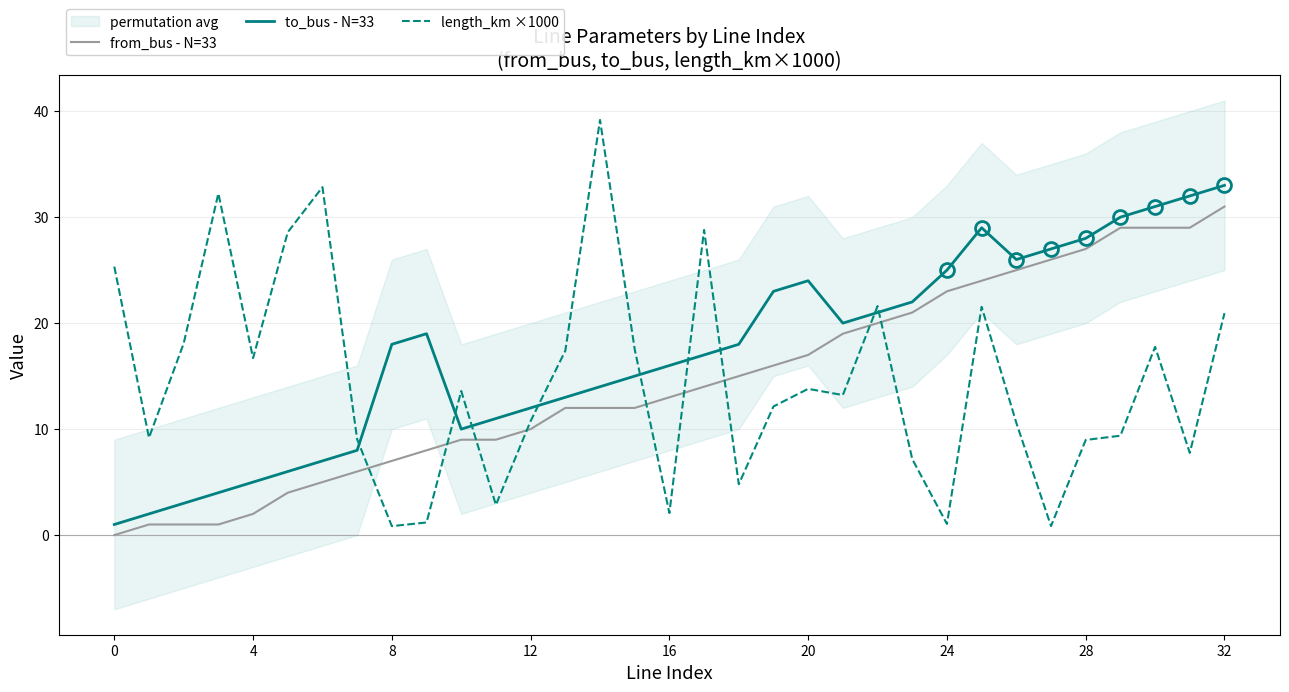

How many data points in from_bus - N=33 are less than 13?

16